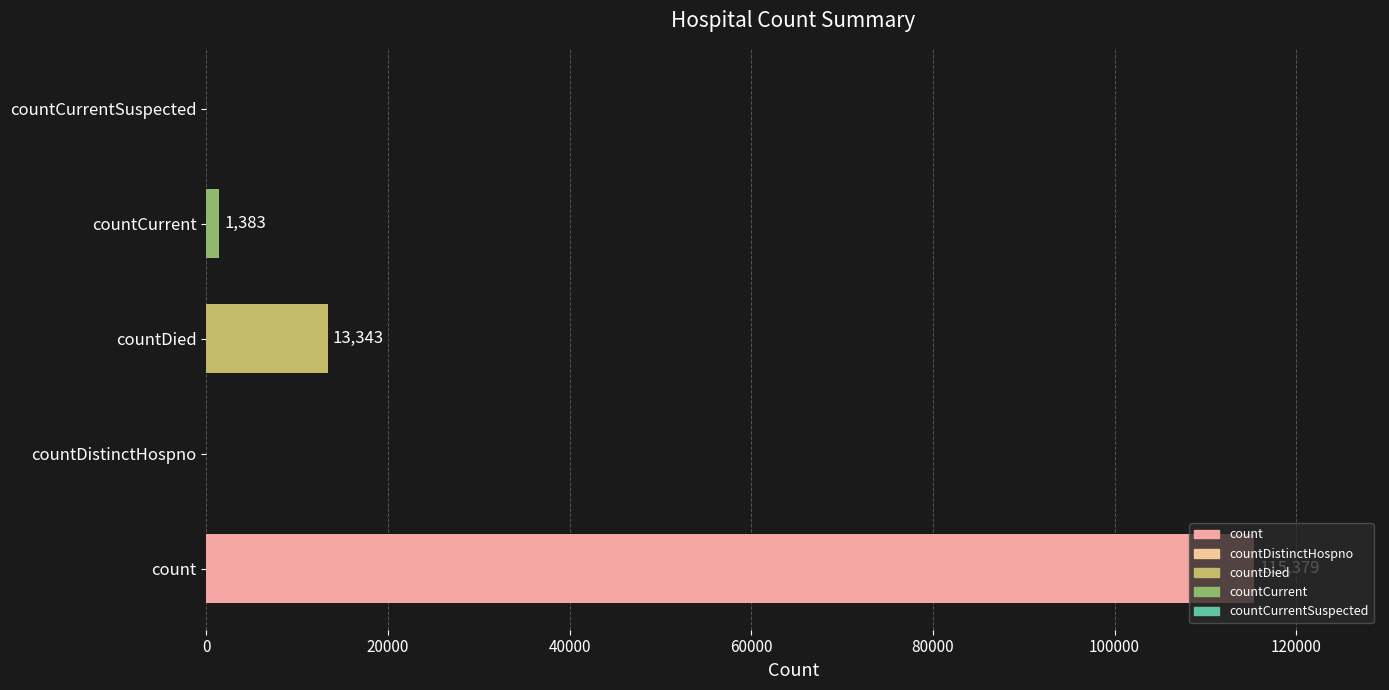

What is the change in value from countDistinctHospno to countCurrent?

+1383